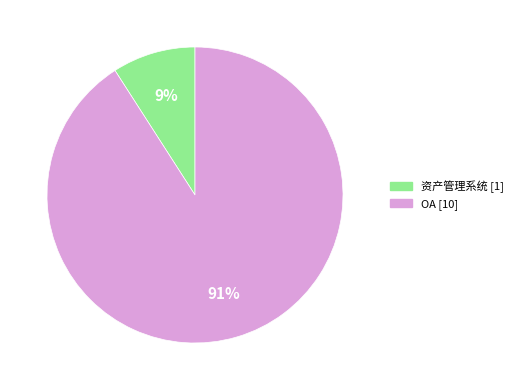

Does OA represent more than half of the total?

Yes